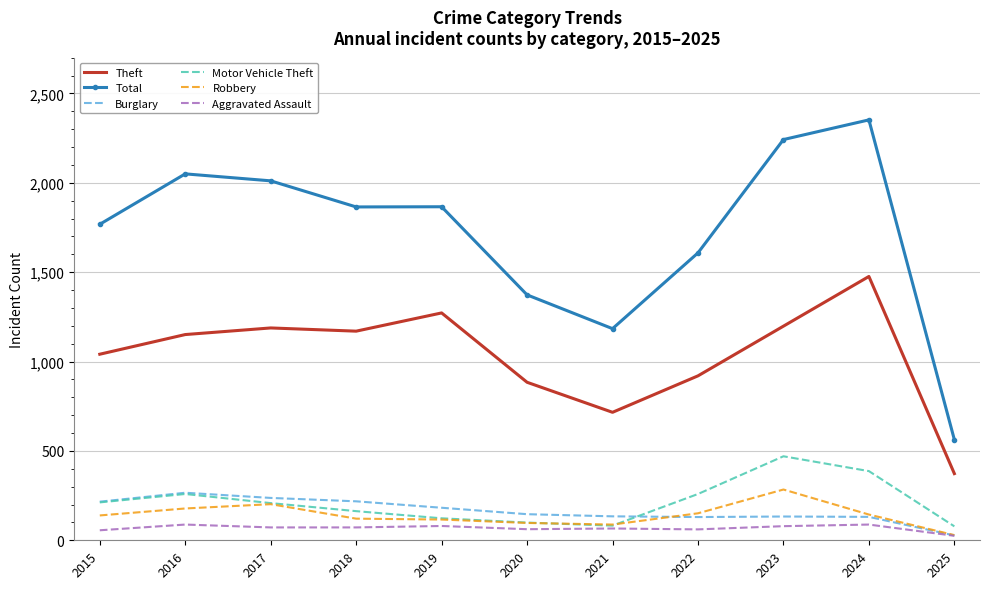

The value of Burglary at 2015 is 216. True or false?

True